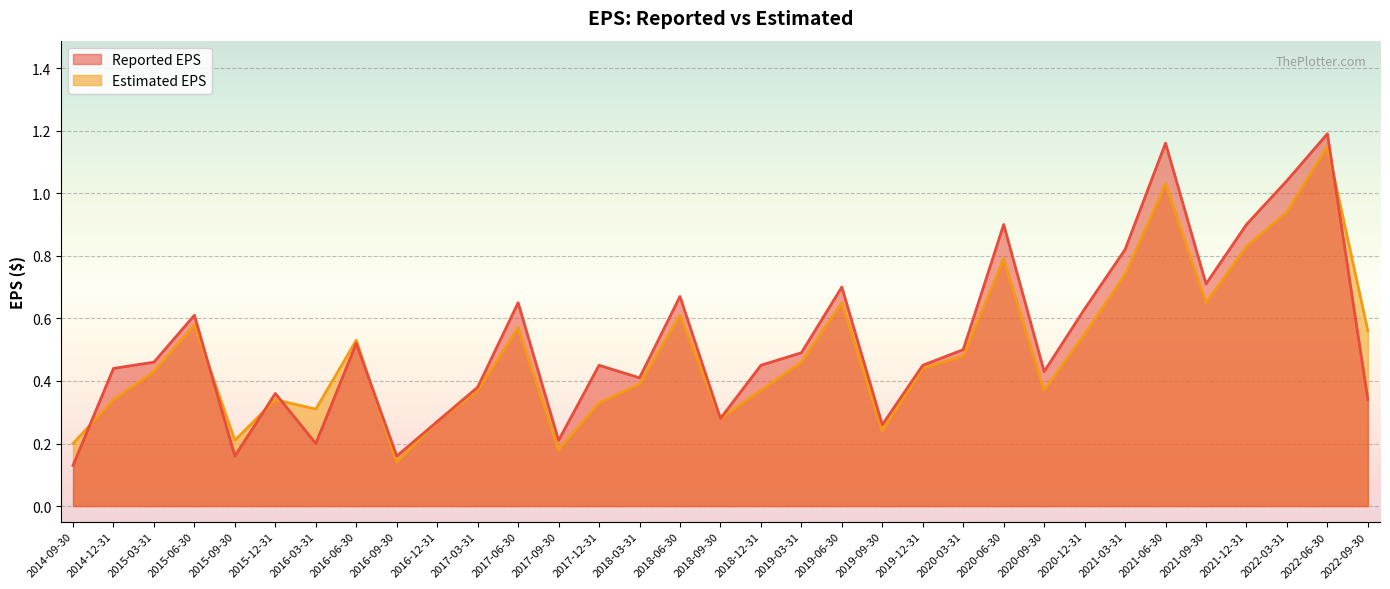

At which label is Reported EPS closest to 0?

2014-09-30